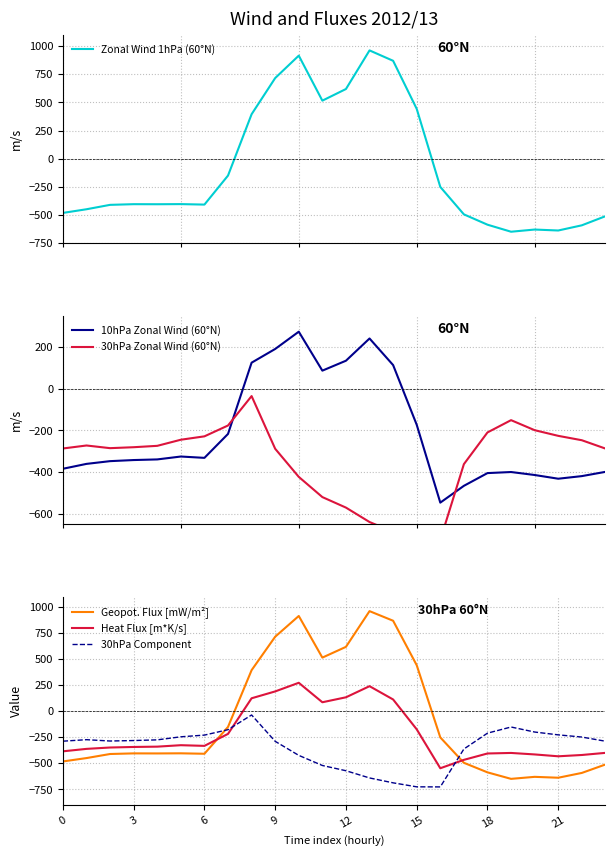

After their last crossing, which series has the higher values: 30hPa Zonal Wind (60°N) or Geopot. Flux [mW/m²]?

30hPa Zonal Wind (60°N)